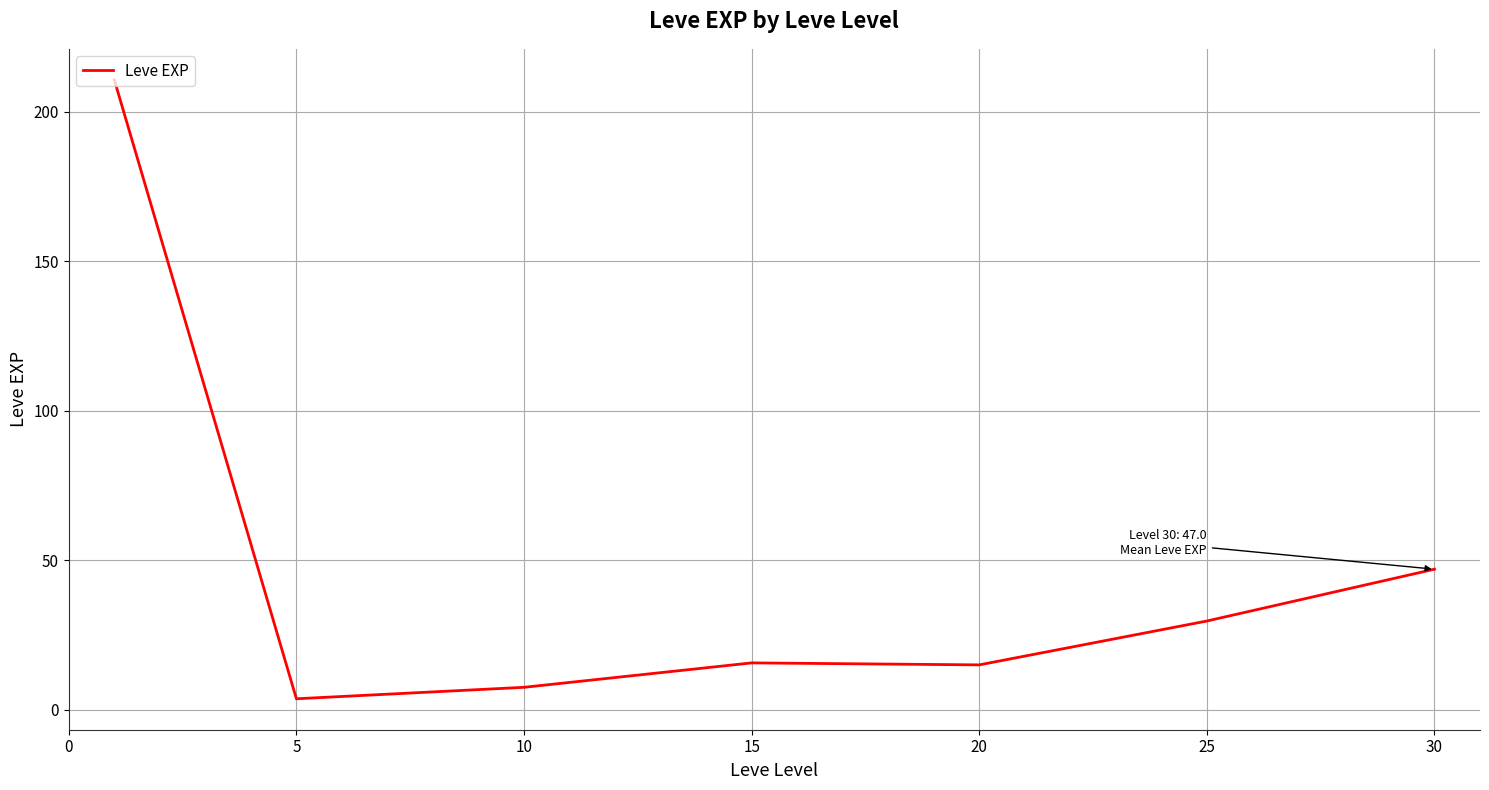

True or false: there are more than 1 points higher than both neighbors.

False